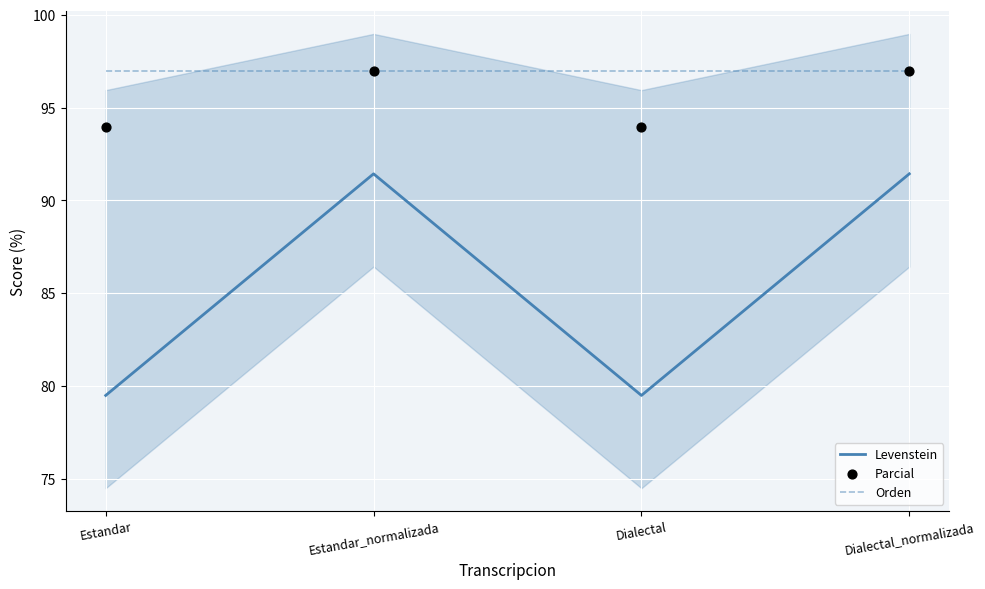

Which series has the largest total across all categories?

Orden